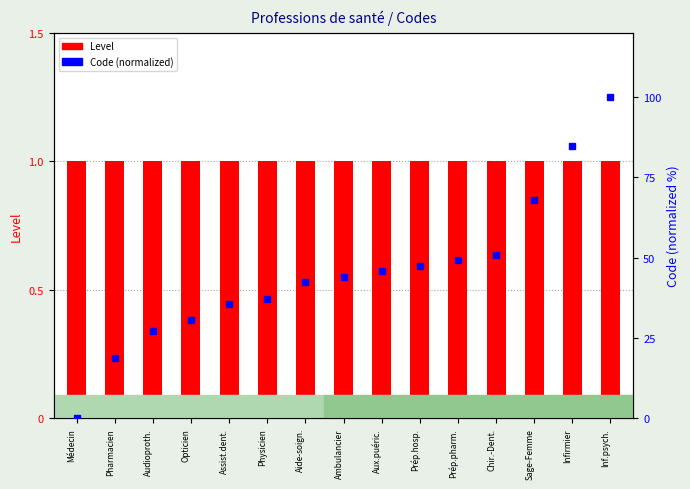

What position from the right is Sage-Femme?

3